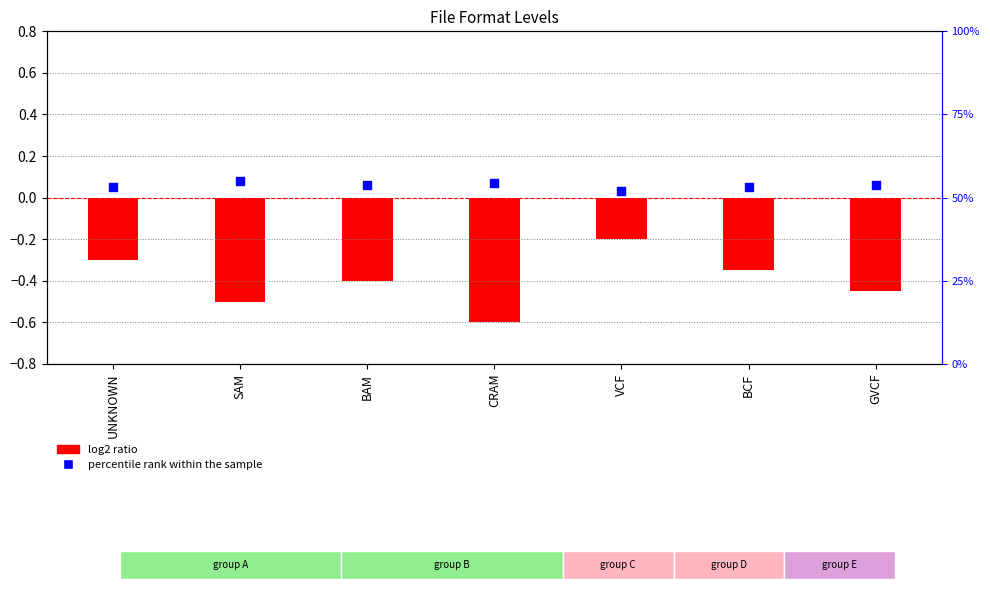

At which category is the sum across all series the highest?

VCF